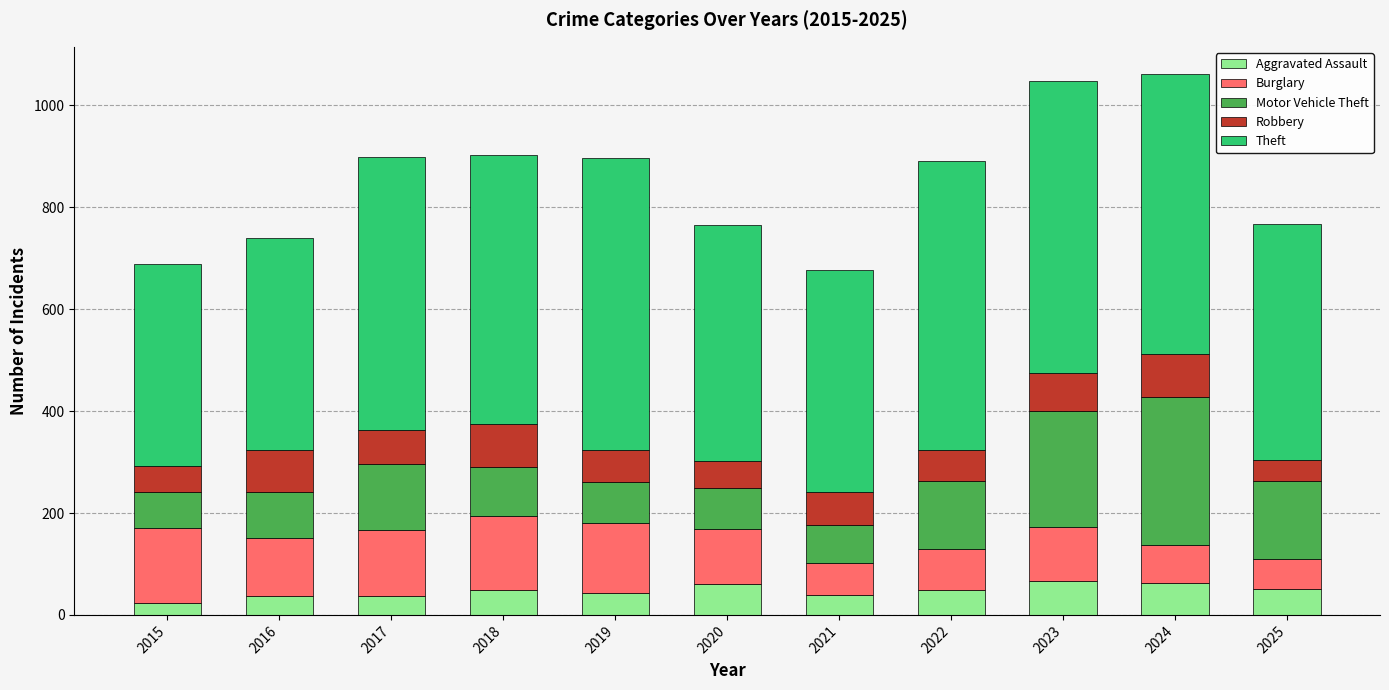

What are all the series names shown in the legend?

Aggravated Assault, Burglary, Motor Vehicle Theft, Robbery, Theft